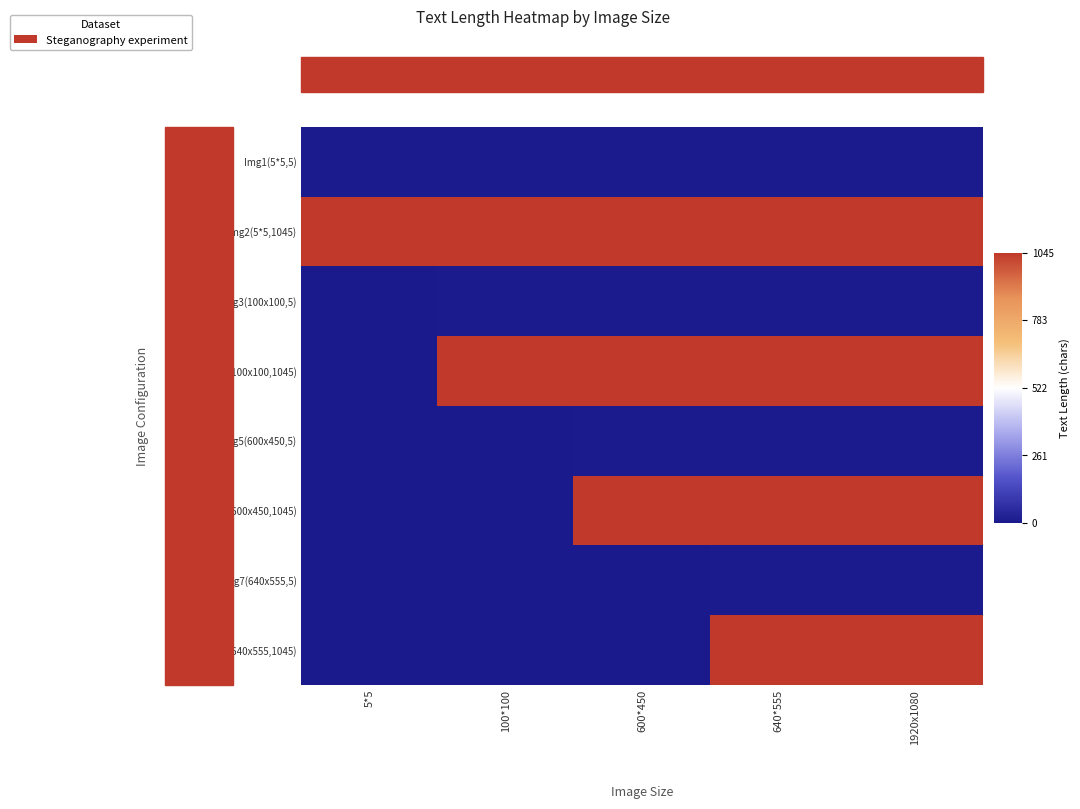

Which series changed the most between 5*5 and 100*100?

Img4(100x100,1045)